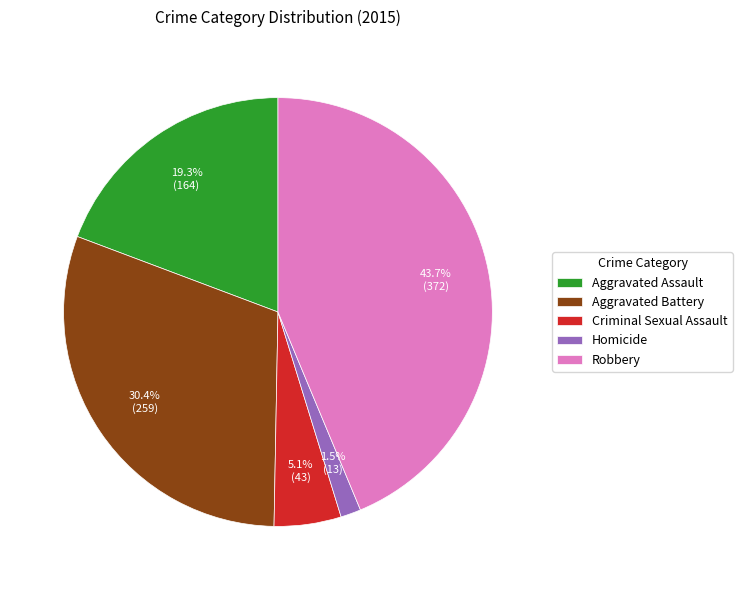

How many slices are in this pie chart?

5